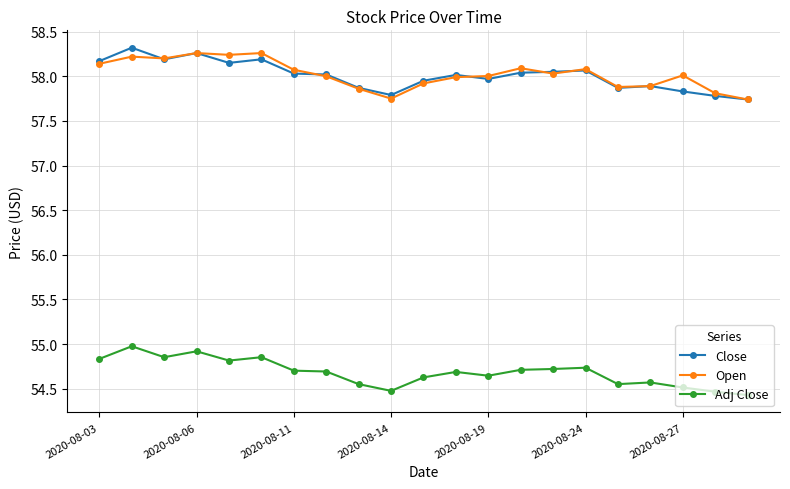

At how many categories does at least one series exceed 56?

21